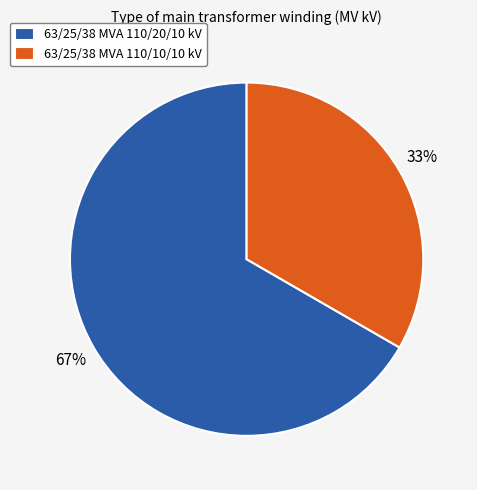

Combined, do 63/25/38 MVA 110/10/10 kV and 63/25/38 MVA 110/20/10 kV account for over 50%?

Yes